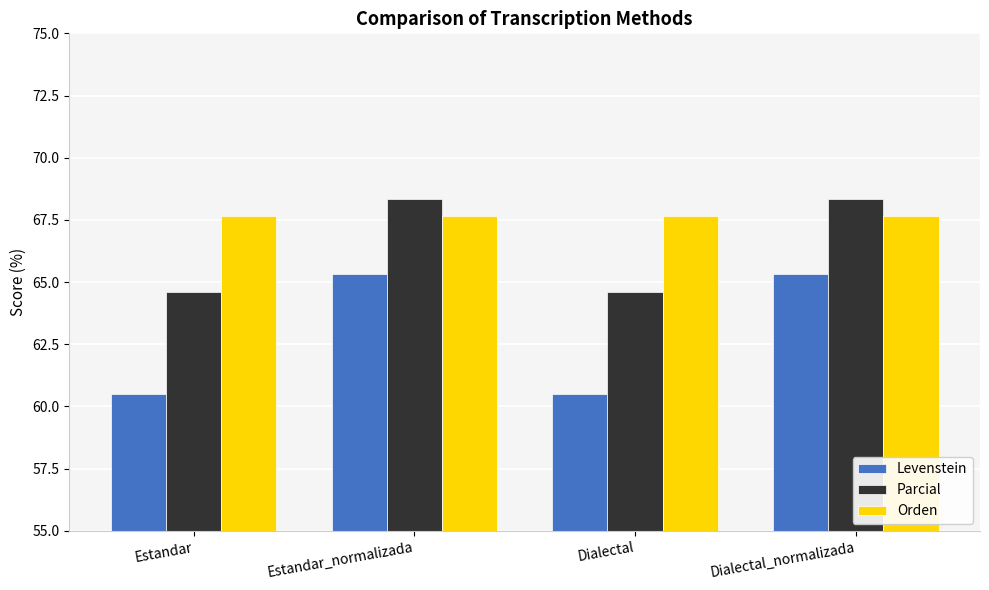

What is the highest value of the Parcial series?

68.3